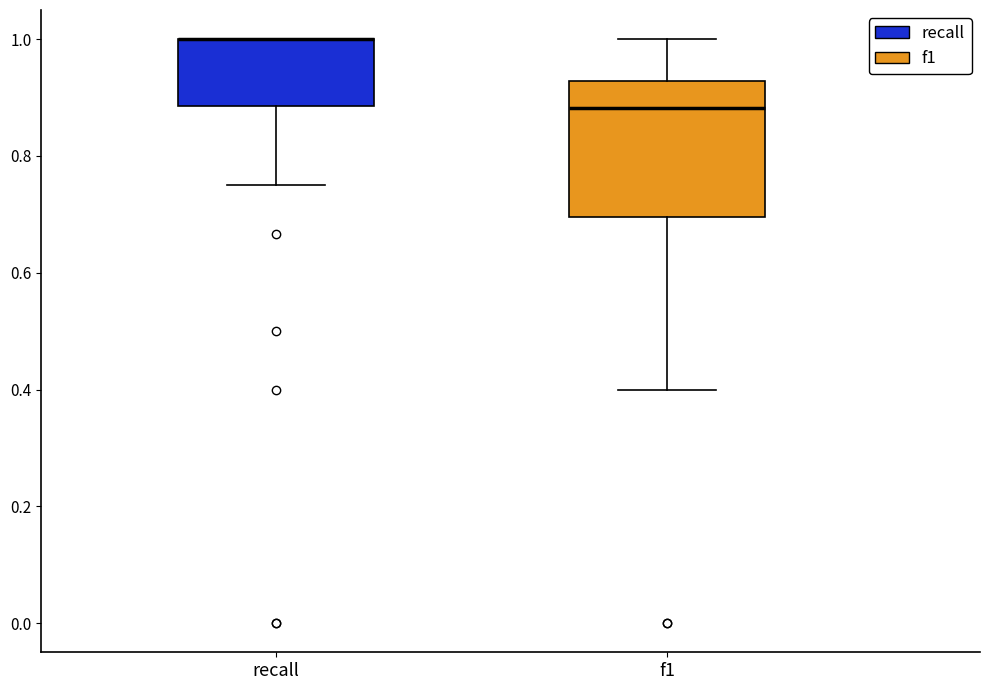

Reading left to right, transcribe this box plot: for each box, give where its median line is, the range the box spans, and where its two whiskers end, as read against the y-axis. The values are not printed on the chart, so give them approximately, as read against the axis.

recall: median 1.00 (drawn on the box's upper edge), box 0.88 to 1.00, whiskers 0.76 to 1.00
f1: median 0.88, box 0.70 to 0.92, whiskers 0.40 to 1.00